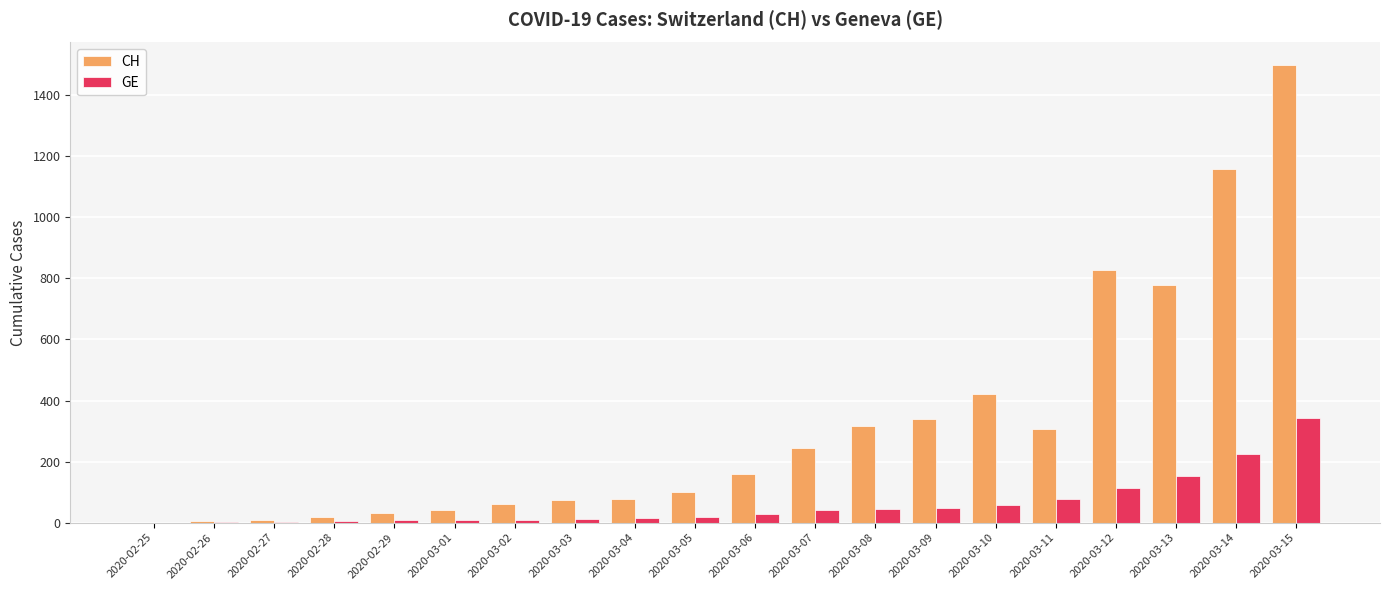

What is the average value of the GE series?

61